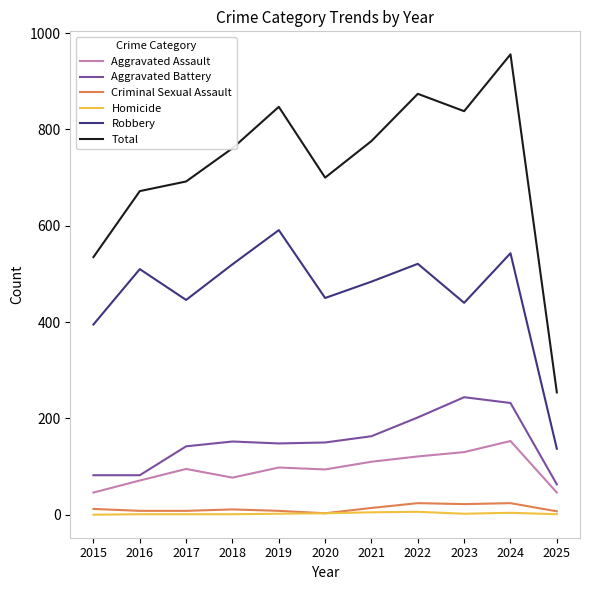

True or false: Homicide and Robbery cross at least once.

False